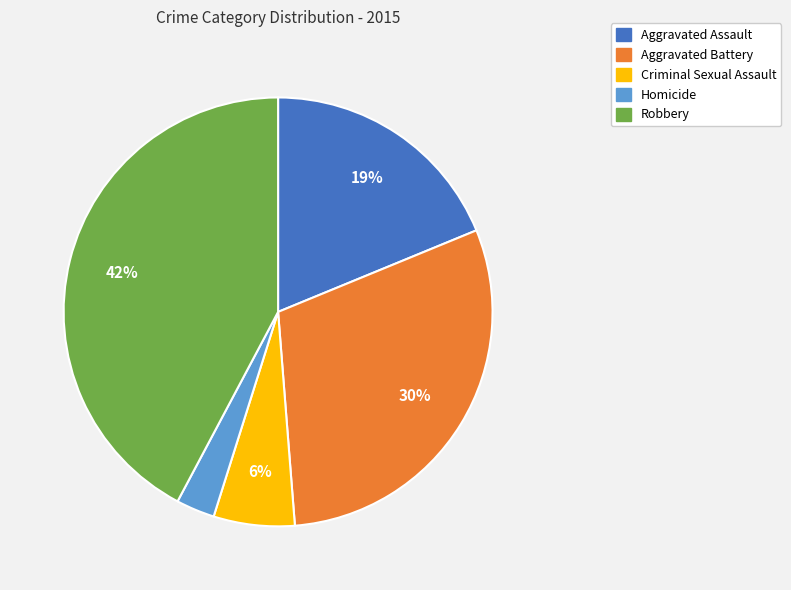

Is there any slice that represents more than half of the pie?

No